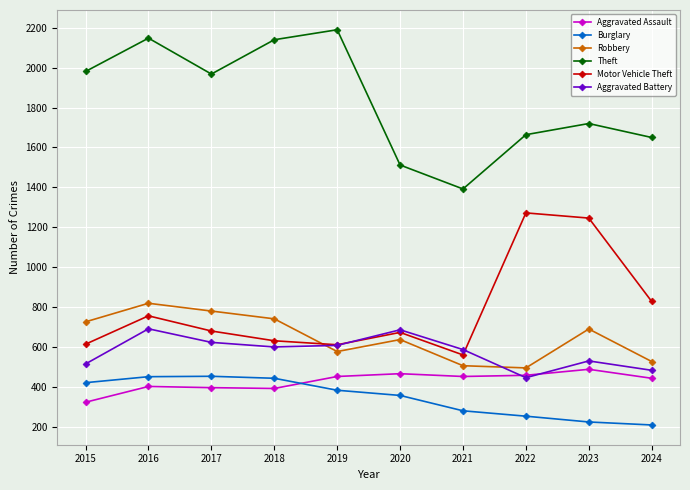

Between 2016 and 2019, which series saw the biggest shift?

Robbery